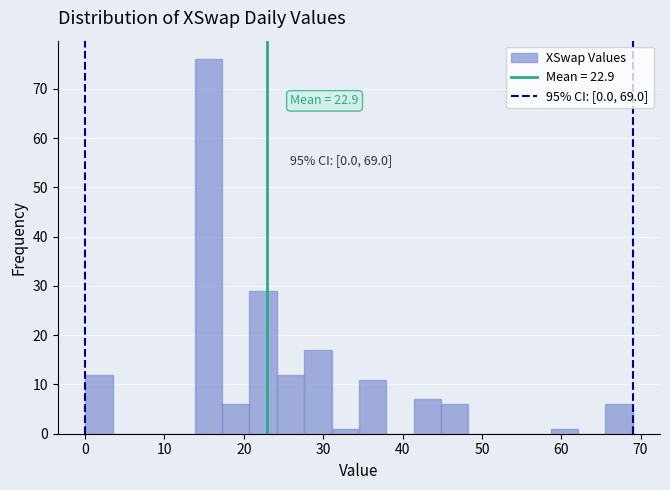

Read against the x-axis, roughly where is the centre of the tallest bar?

16